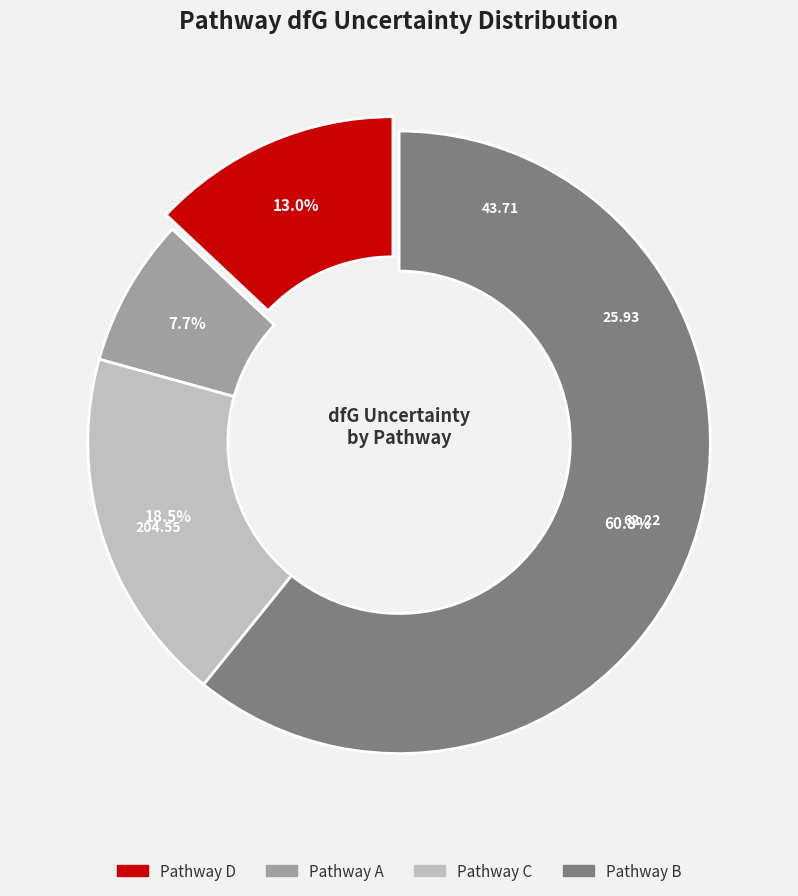

Is there a majority slice in this chart?

Yes